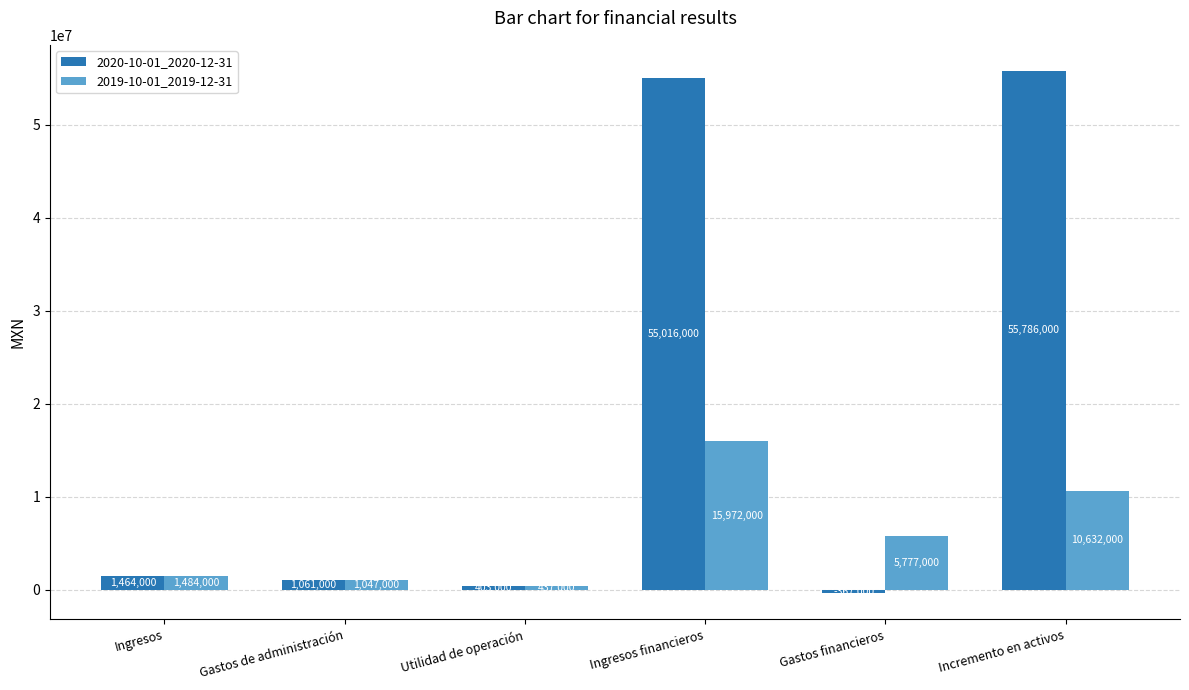

Is it true that 2020-10-01_2020-12-31 equals 23617072 at Incremento en activos?

False